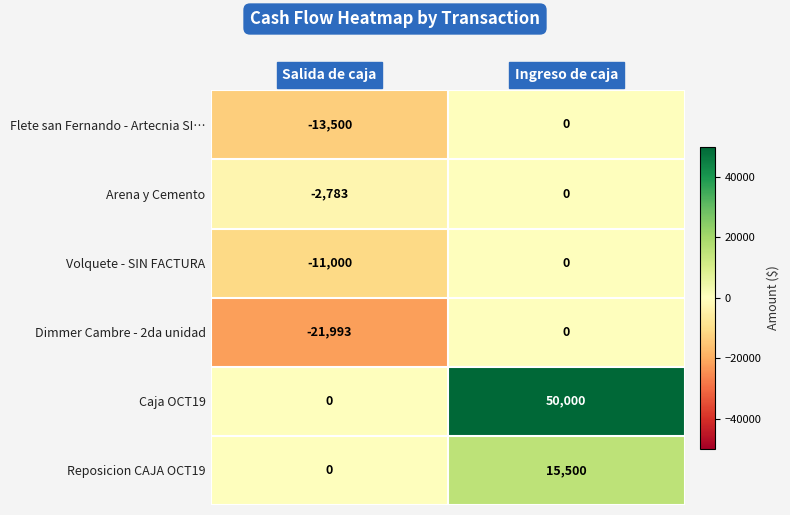

Reading left to right, transcribe all the data shown in this chart.

Flete san Fernando - Artecnia SI…: Salida de caja=-13500	Ingreso de caja=0
Arena y Cemento: Salida de caja=-2783	Ingreso de caja=0
Volquete - SIN FACTURA: Salida de caja=-11000	Ingreso de caja=0
Dimmer Cambre - 2da unidad: Salida de caja=-21993	Ingreso de caja=0
Caja OCT19: Salida de caja=0	Ingreso de caja=50000
Reposicion CAJA OCT19: Salida de caja=0	Ingreso de caja=15500